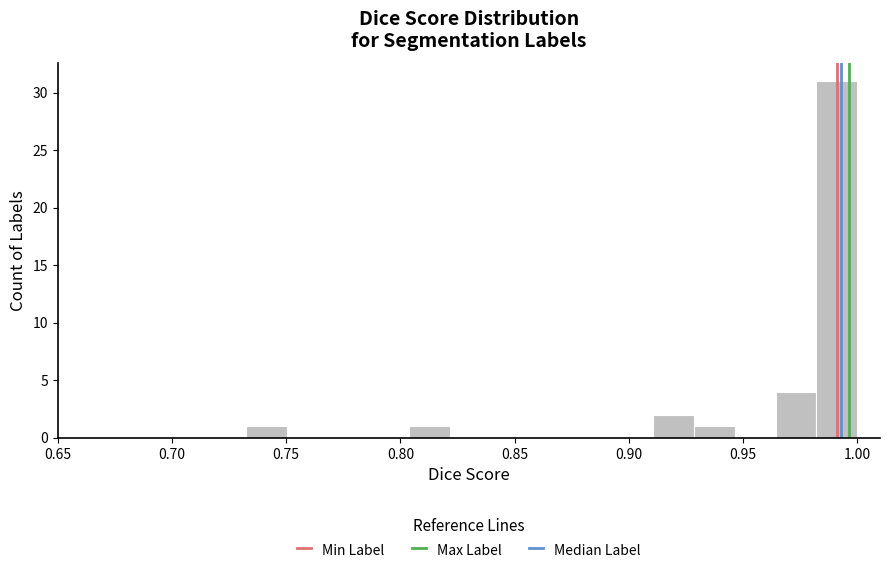

Around what value on the x-axis is the tallest bar? Give the approximate position of its centre, as read against the axis.

0.990